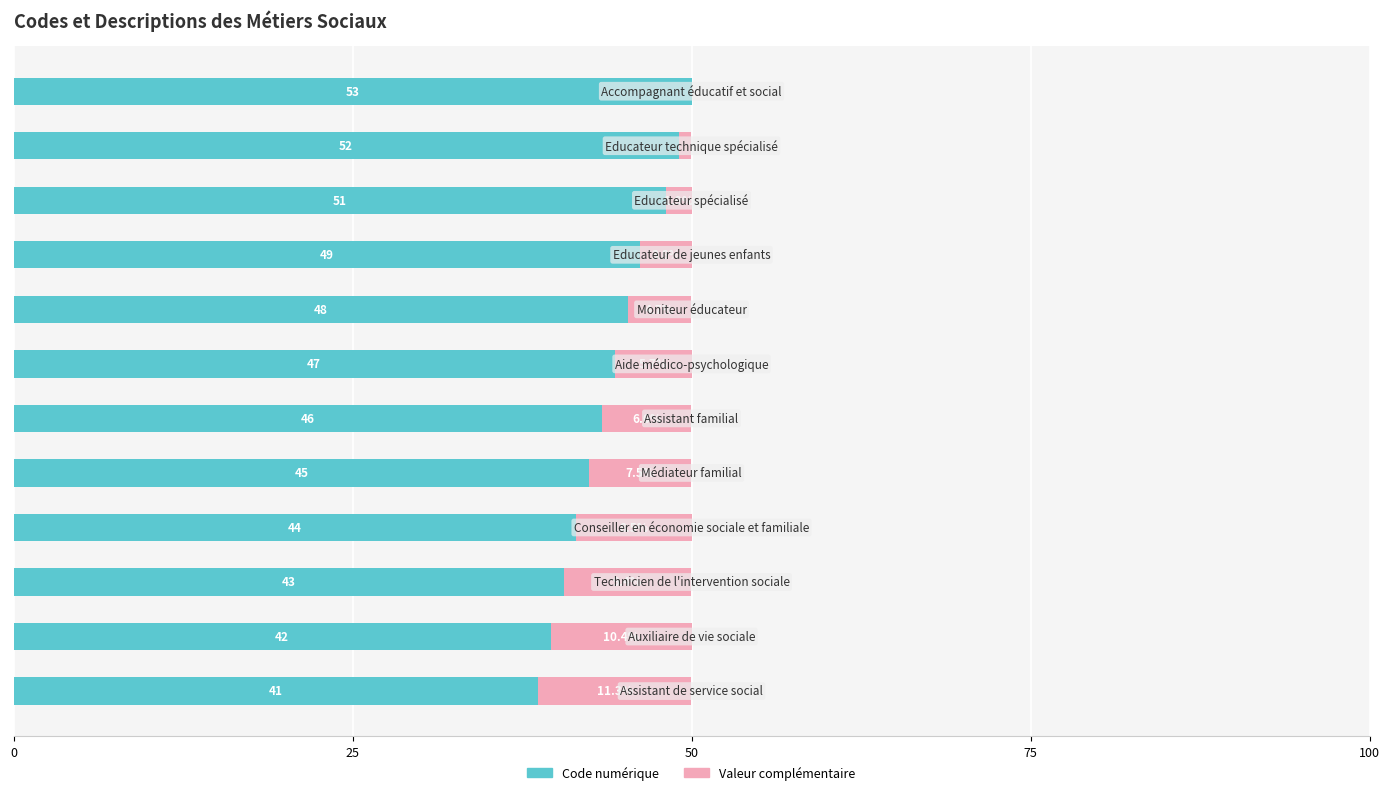

Reading left to right, transcribe all the data shown in this chart.

Code numérique: 38.7	39.6	40.6	41.5	42.5	43.4	44.3	45.3	46.2	48.1	49.1	50.0
Valeur complémentaire: 11.3	10.4	9.4	8.5	7.5	6.6	5.7	4.7	3.8	1.9	0.9	0.0